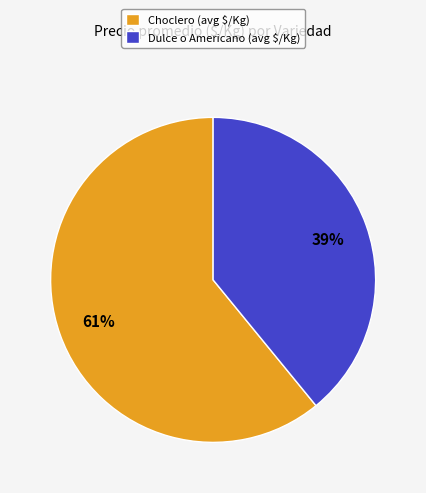

To the nearest percent, what percentage of the pie is Choclero (avg $/Kg)?

61%